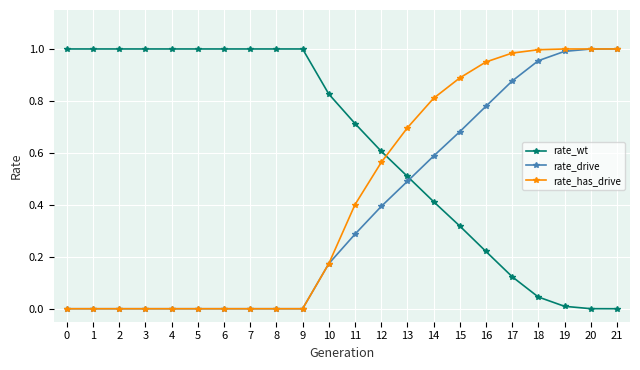

Which series ends up on top after the final intersection of rate_wt and rate_has_drive?

rate_has_drive